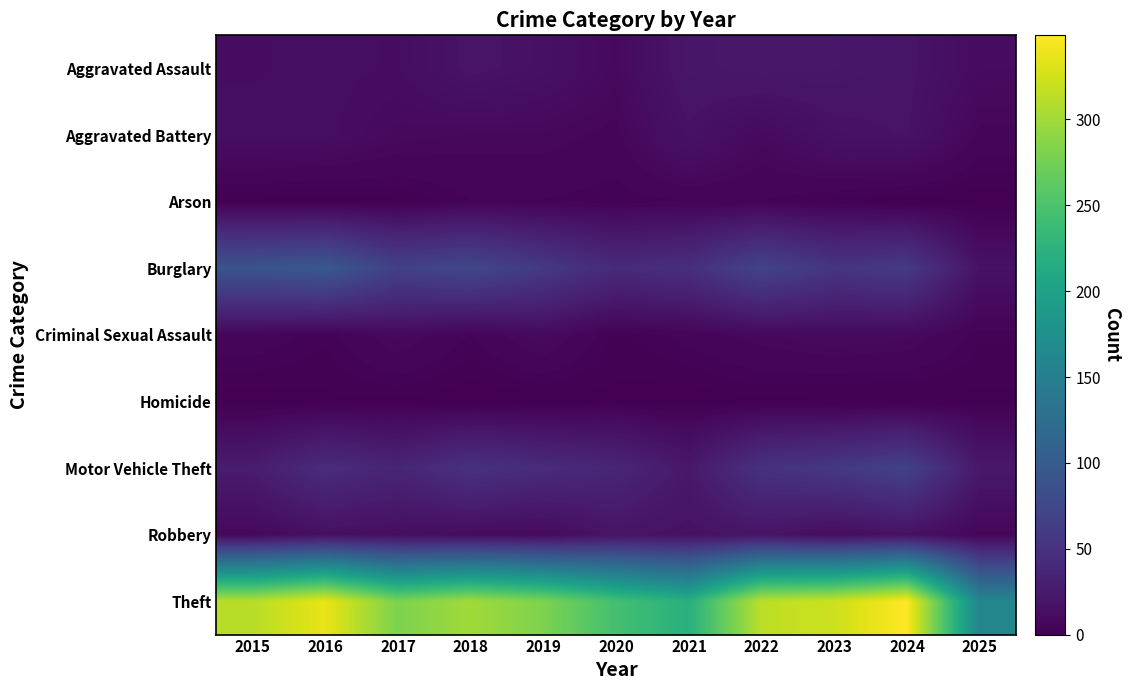

At which category is the sum across all series the highest?

2024